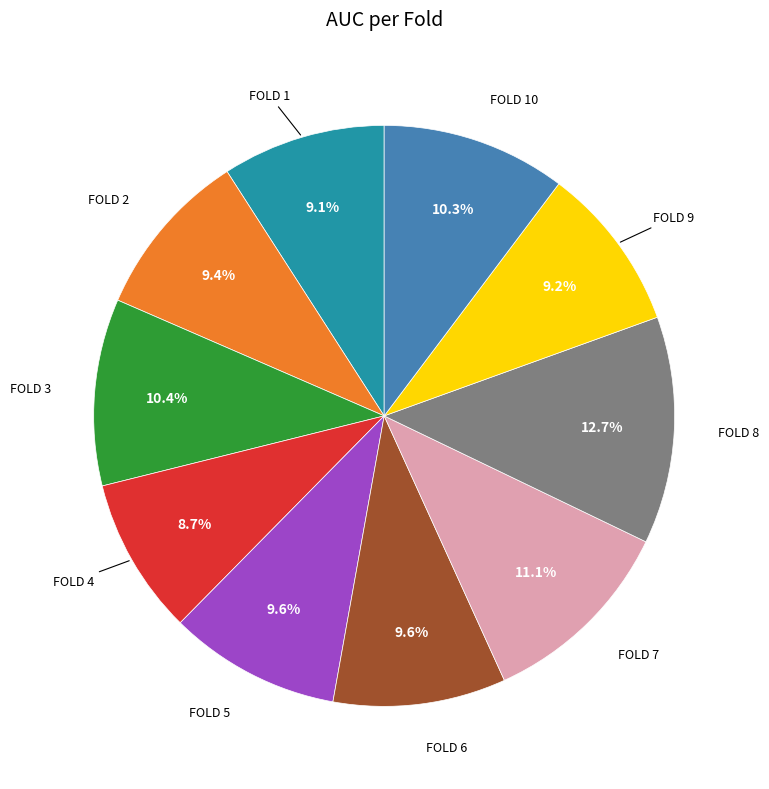

Is there a majority slice in this chart?

No